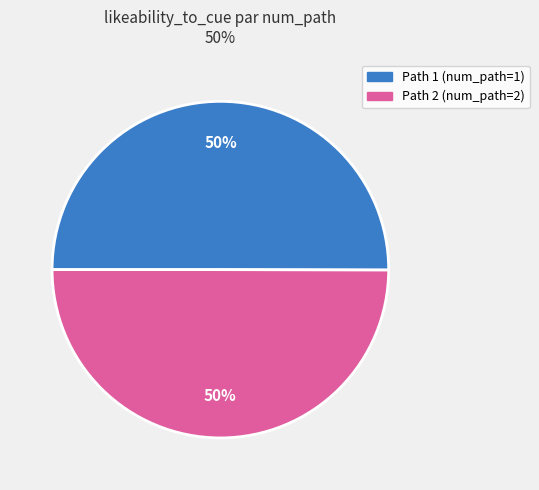

To the nearest percent, what is the average slice percentage?

50%